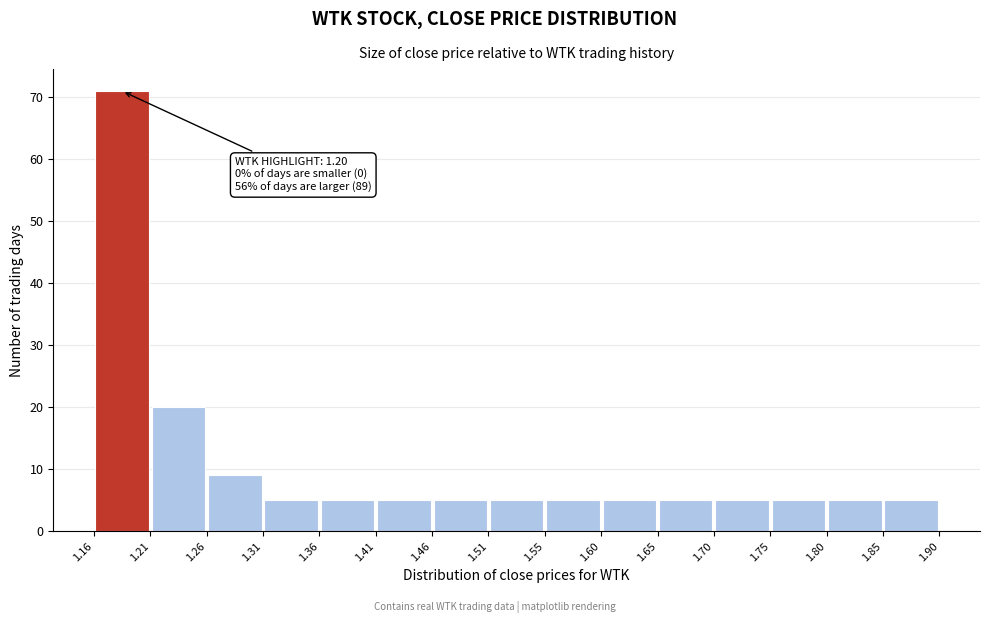

Over which range of the x-axis is the bar tallest?

1.16 to 1.21